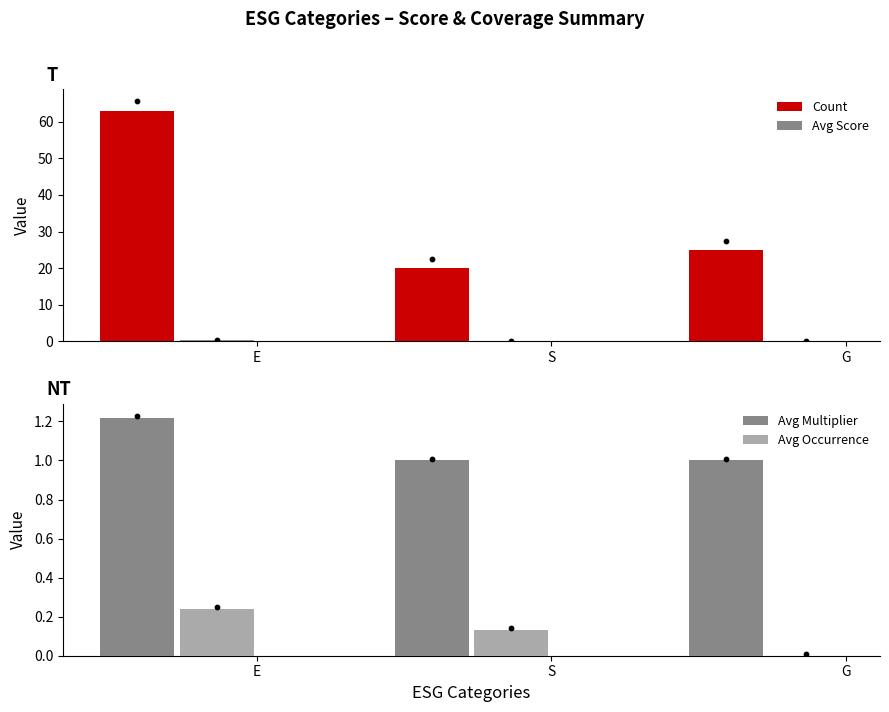

At which category is the sum across all series the highest?

E